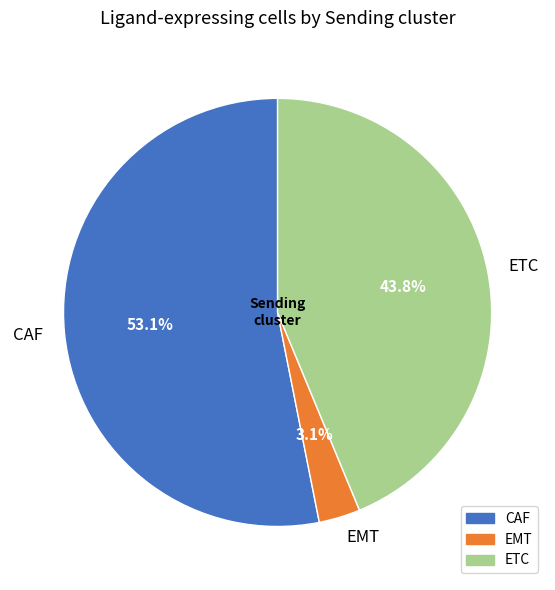

The EMT slice represents 3% of the pie. True or false?

True